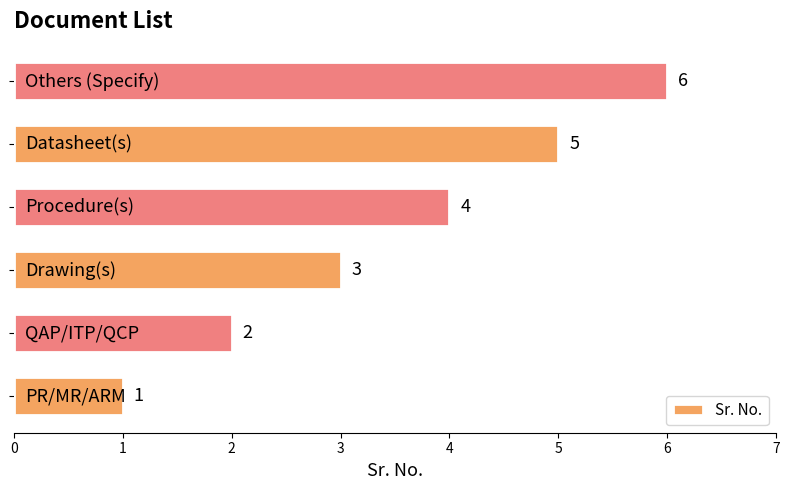

What is the maximum value shown in the chart?

6